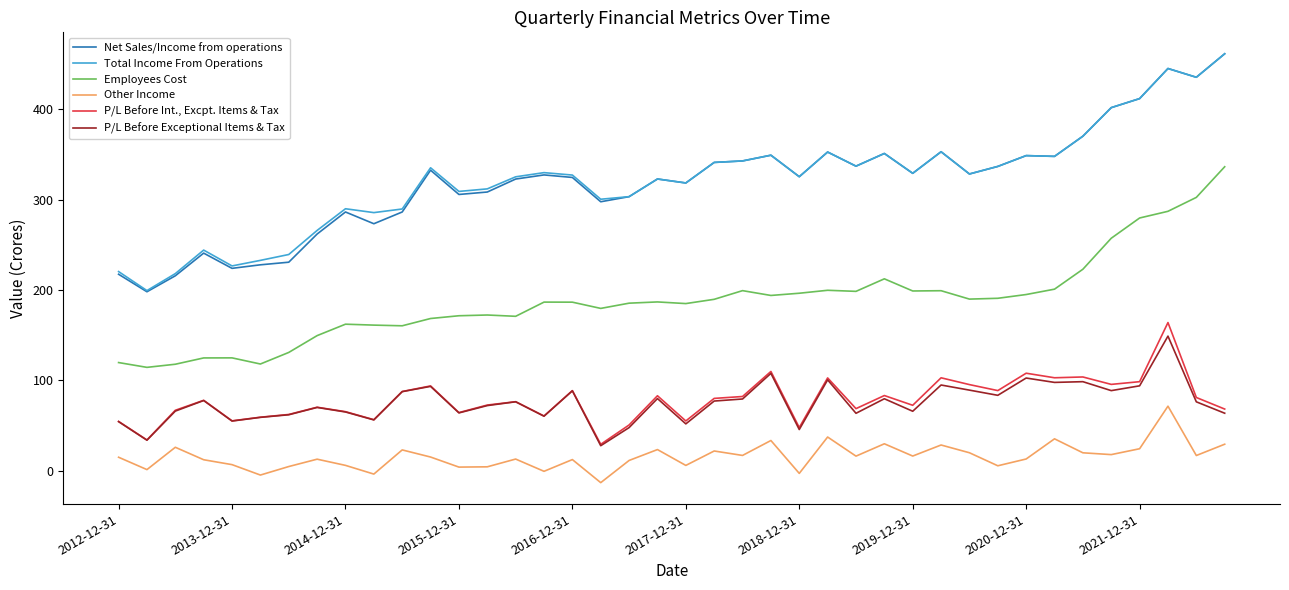

What is the greatest value displayed?

461.4